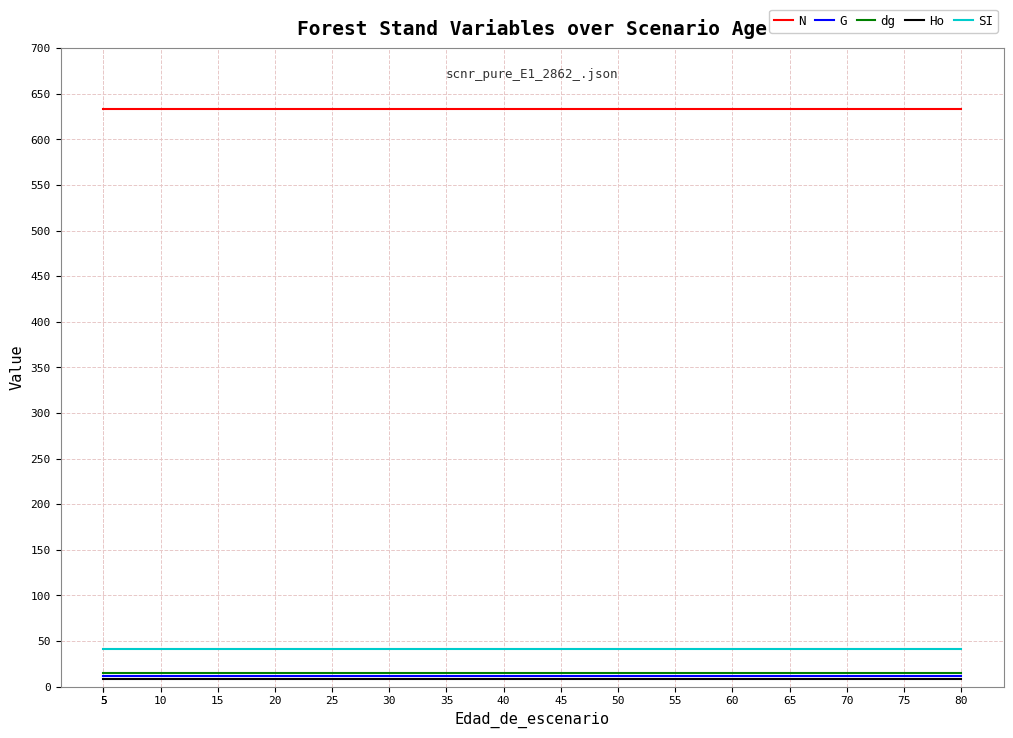

True or false: Ho and dg cross at least once.

False